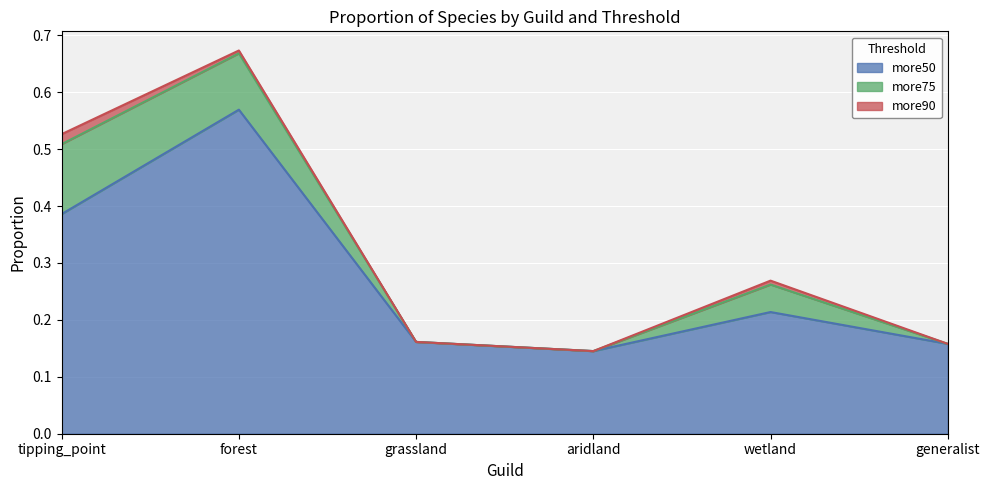

The more50 series shows 0.4 at tipping_point. True or false?

True